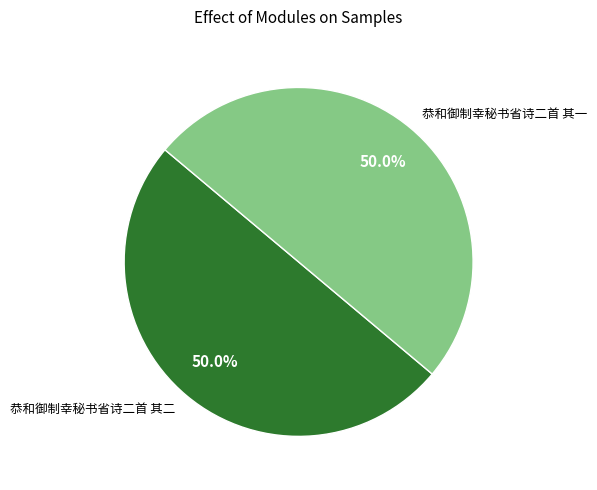

Approximately how many times larger is the value at 恭和御制幸秘书省诗二首 其二 compared to 恭和御制幸秘书省诗二首 其一?

1.0